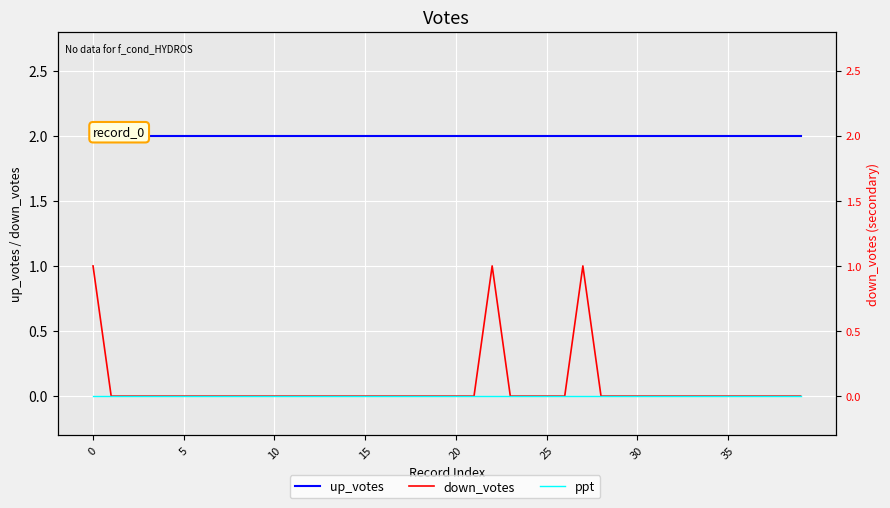

True or false: down_votes and up_votes intersect in this chart.

False